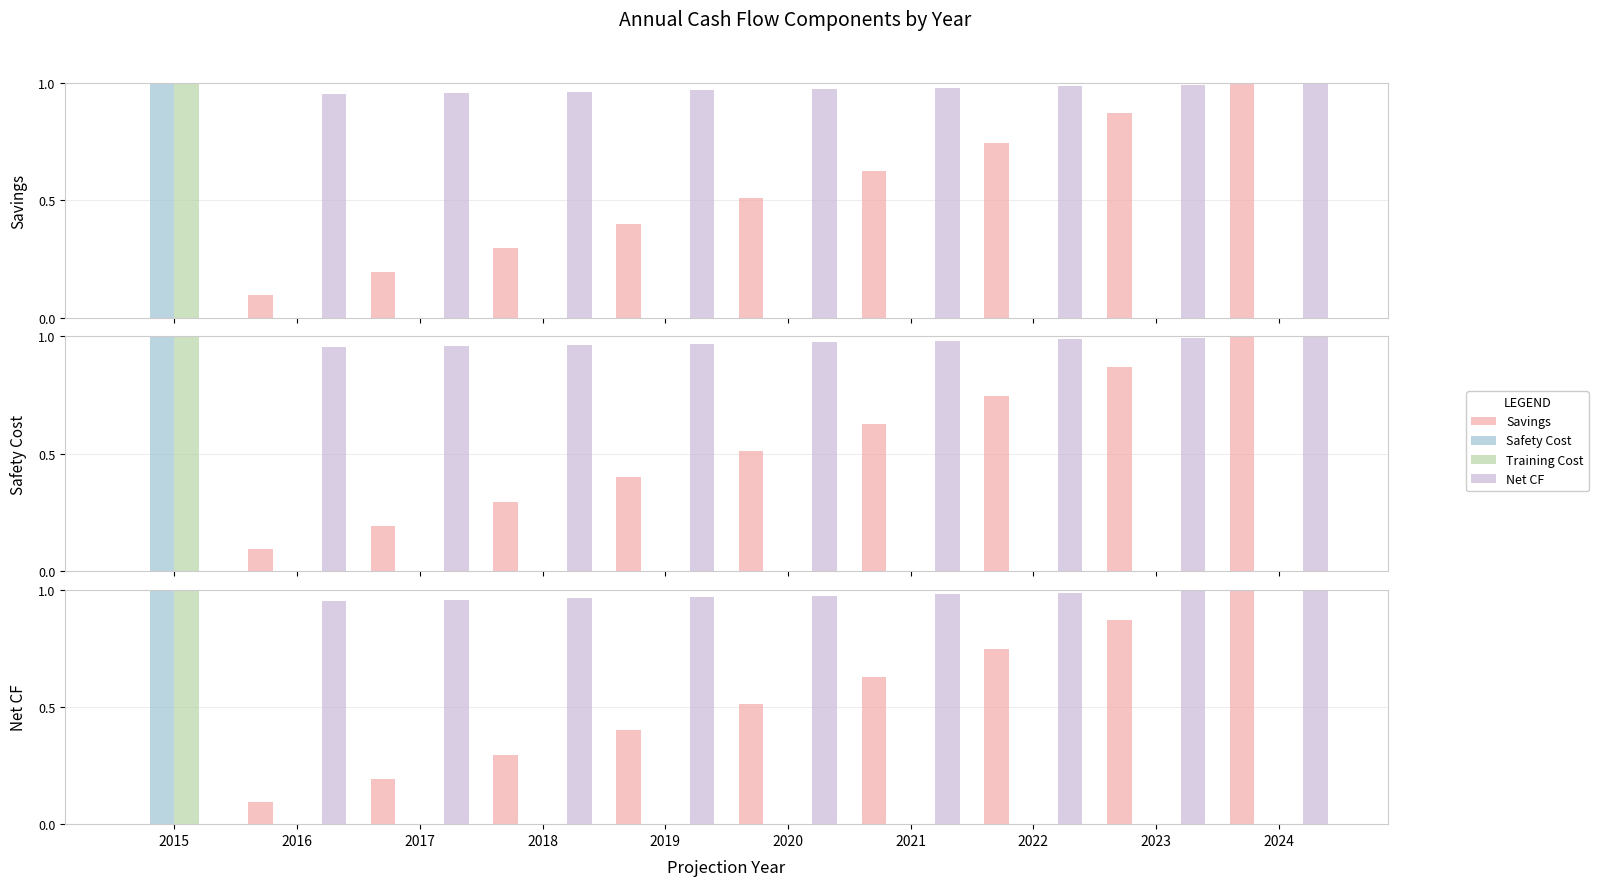

Rank the categories by Training Cost value from highest to lowest.

2015, 2016, 2017, 2018, 2019, 2020, 2021, 2022, 2023, 2024